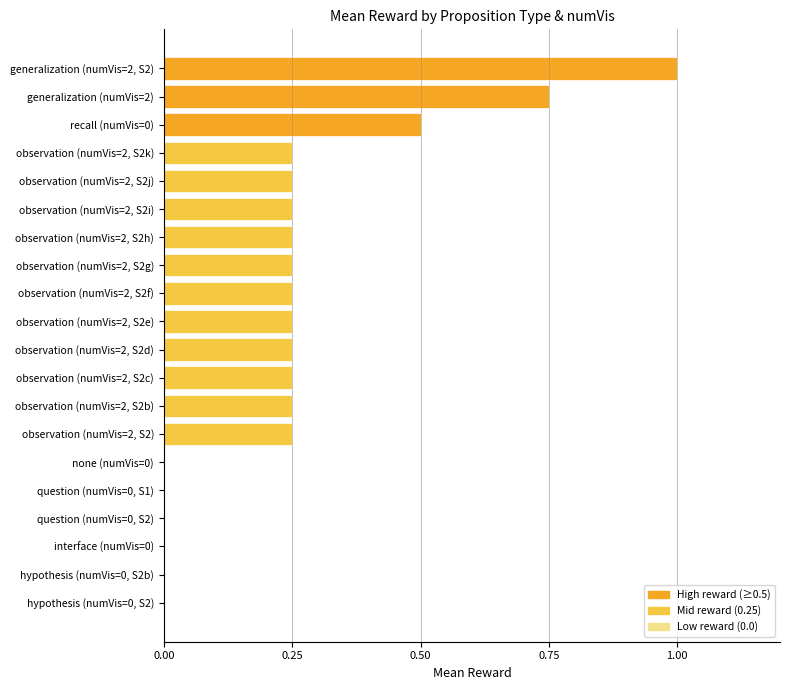

Which has a higher value, question (numVis=0, S1) or observation (numVis=2, S2h)?

observation (numVis=2, S2h)